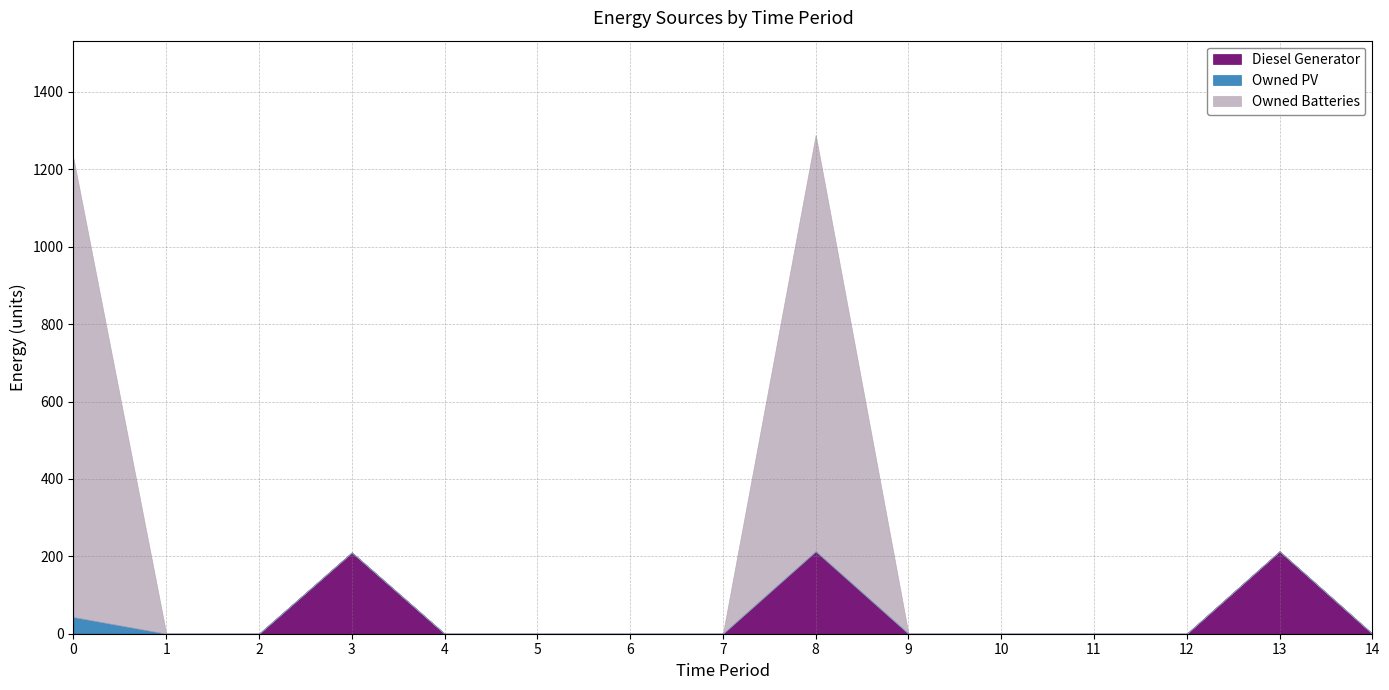

What are all the series names shown in the legend?

Diesel Generator, Owned PV, Owned Batteries